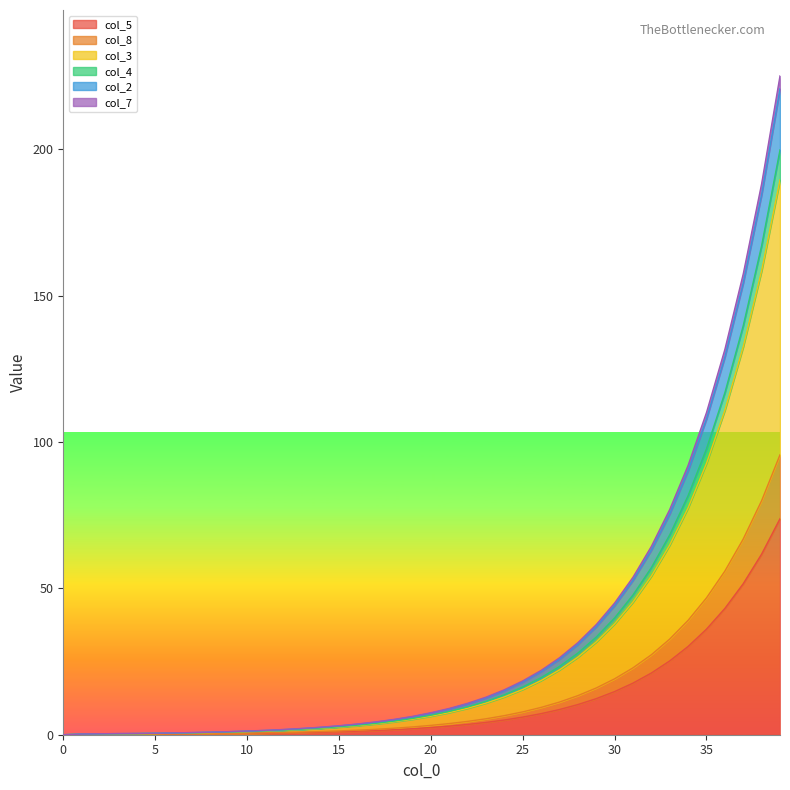

What is the value of the col_4 point at the 30th from the left?

33.4